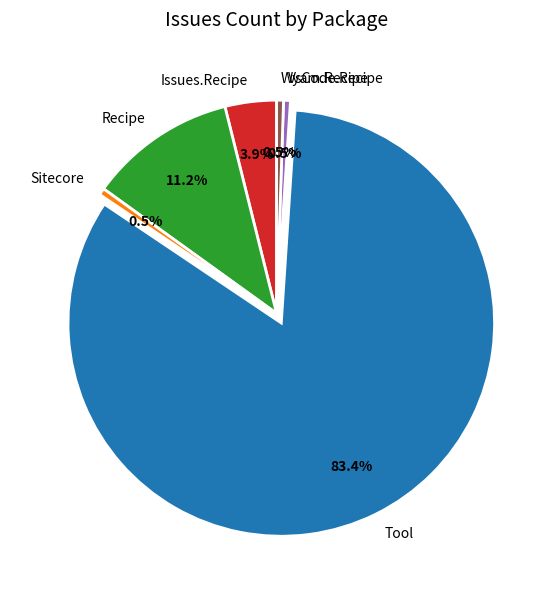

What percentage do Wyam.Recipe and Recipe together represent?

11.7%